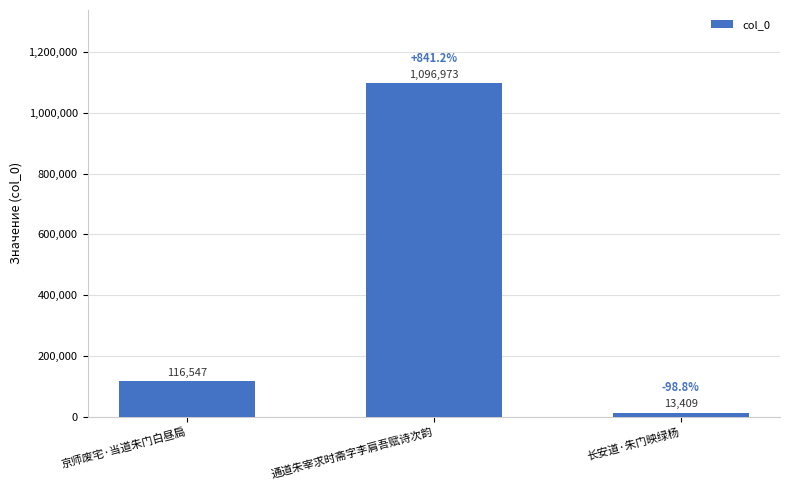

What is the minimum value shown in the chart?

13409